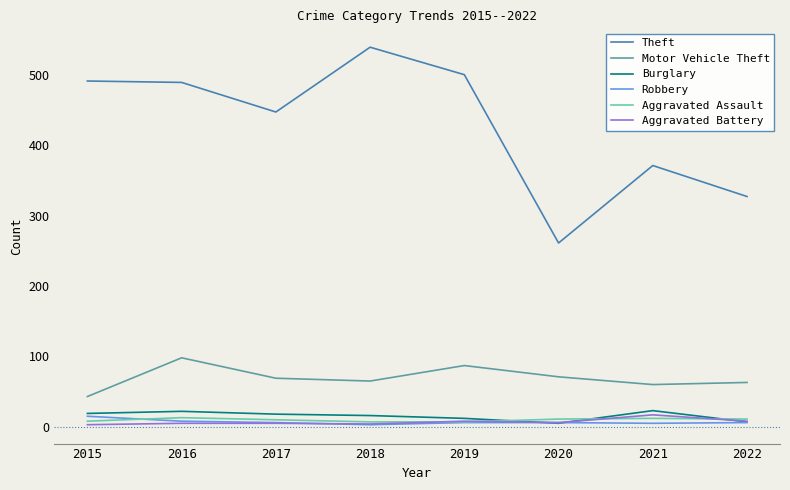

True or false: Aggravated Assault has more than 1 interior local peaks.

True